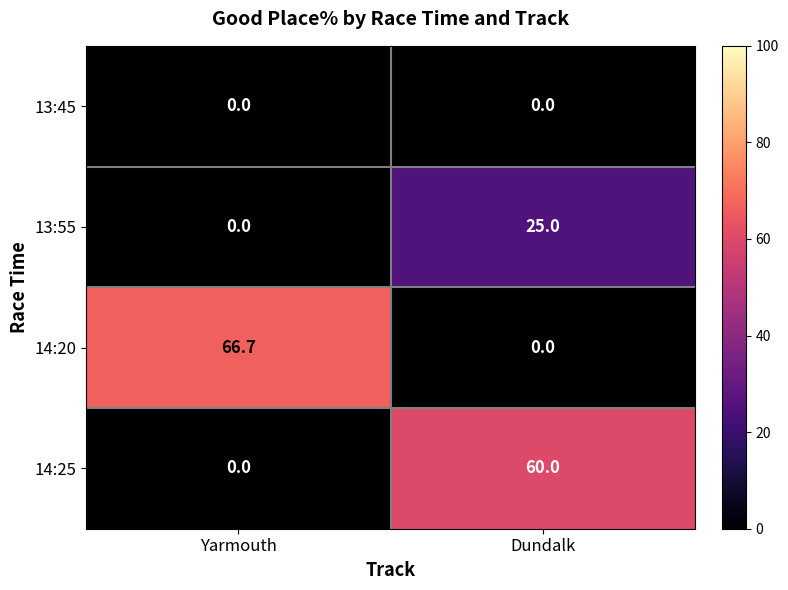

Count the number of data series in this chart.

4